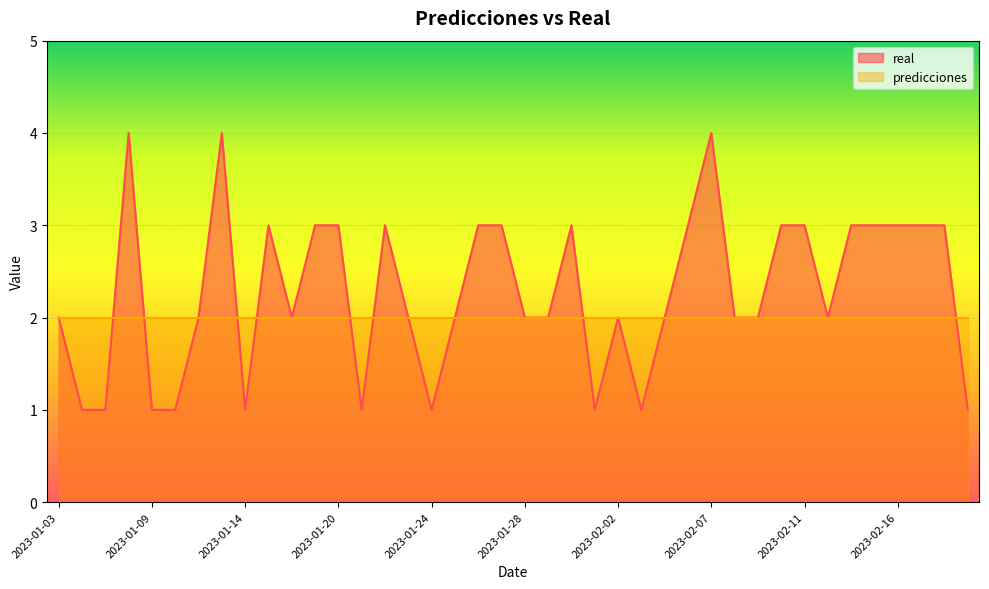

Count the number of data series in this chart.

2